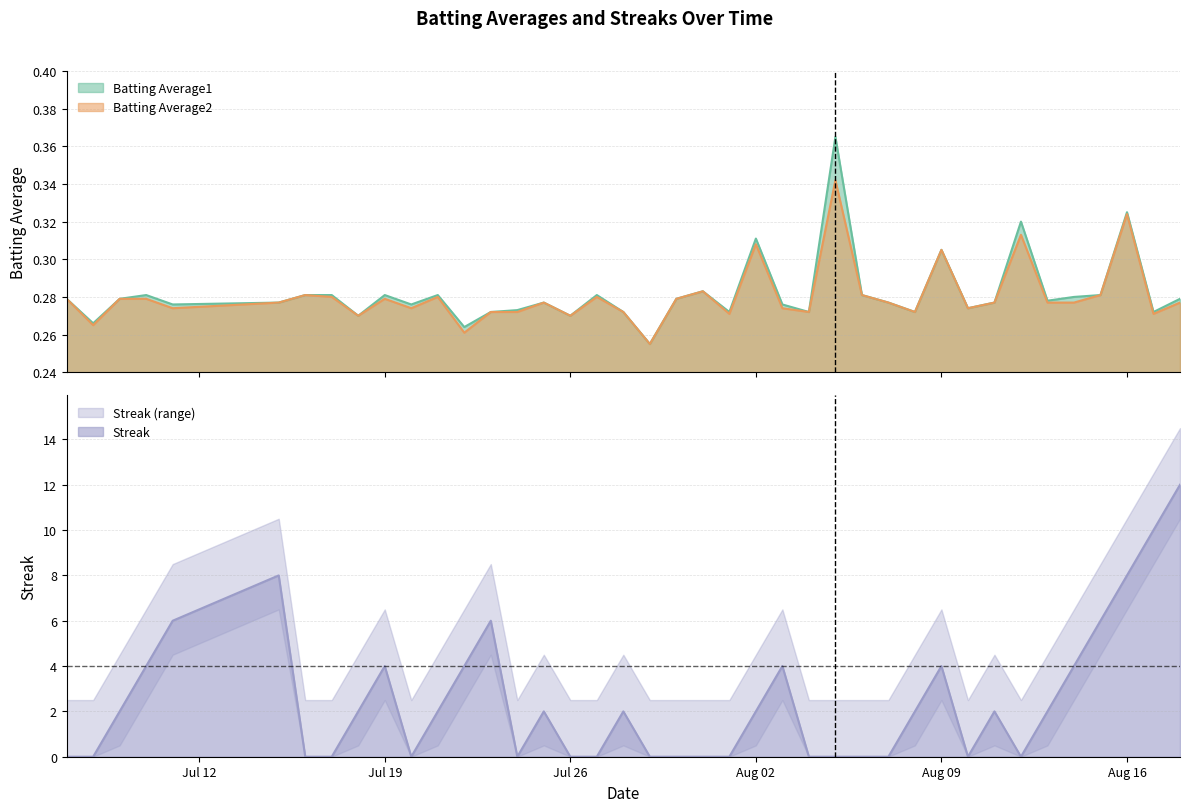

At which label is Streak closest to 6?

2010-07-11